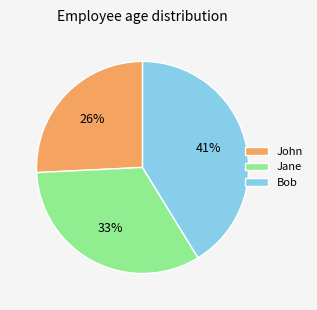

What is the smallest slice in the pie chart?

John